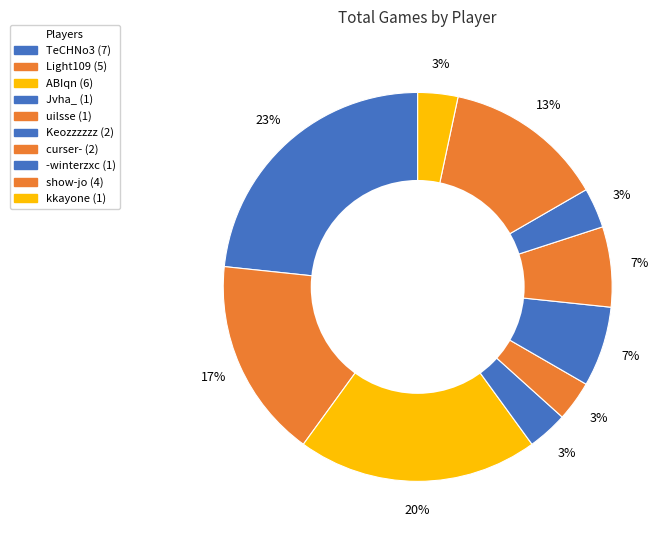

Rank the categories by value from highest to lowest.

TeCHNo3, ABIqn, Light109, show-jo, Keozzzzzz, curser-, Jvha_, uilsse, -winterzxc, kkayone